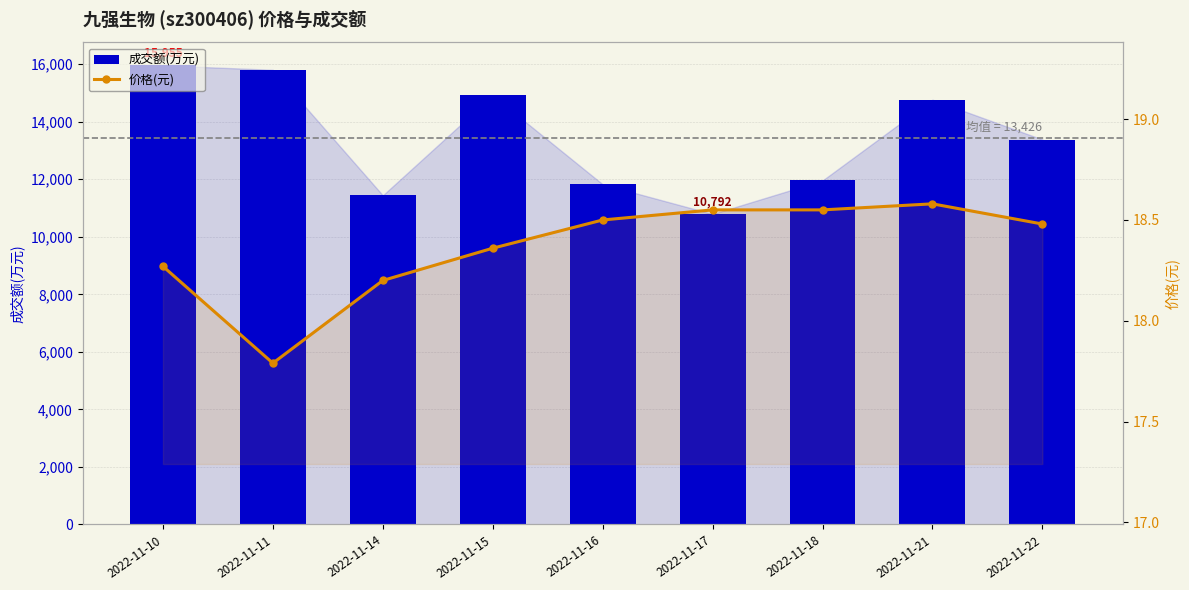

What are all the series names shown in the legend?

成交额(万元), 价格(元)